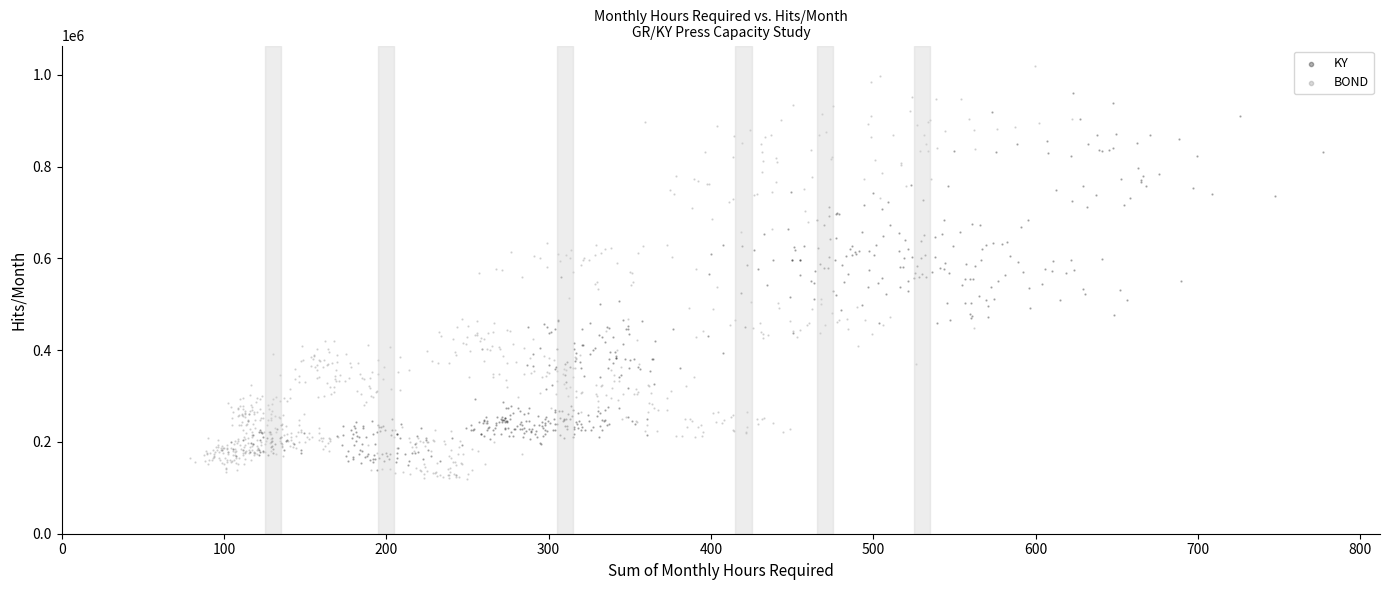

Which series has the widest spread of Y values?

BOND